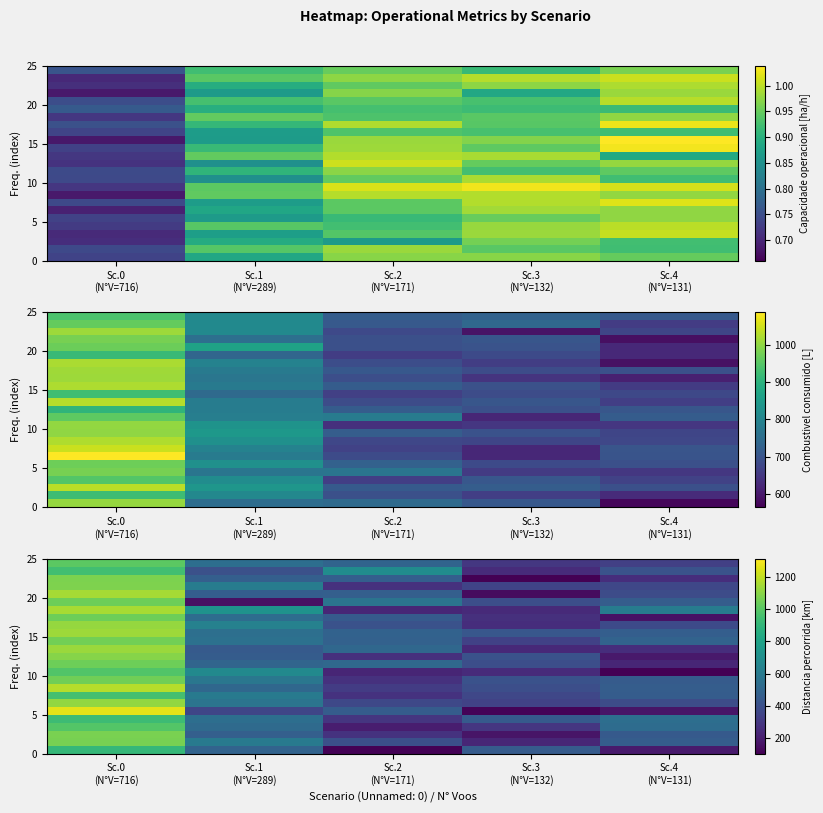

What is the total value across all series at Sc.2
(N°V=171)?

9498.3